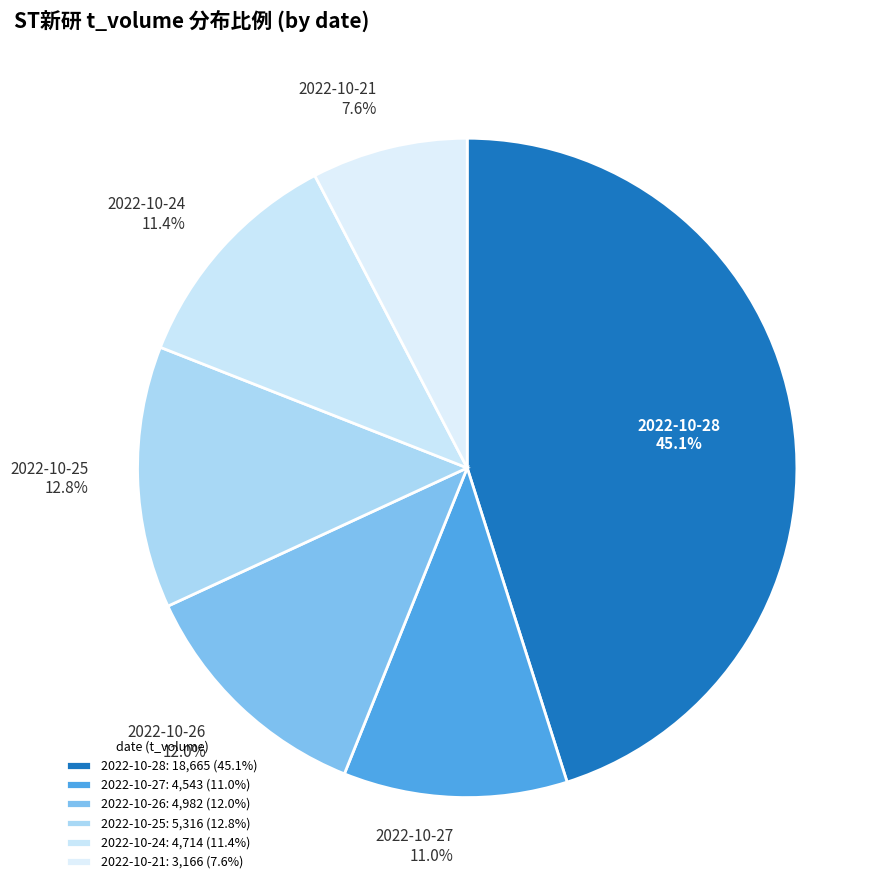

Is 2022-10-28 the majority of the pie?

No